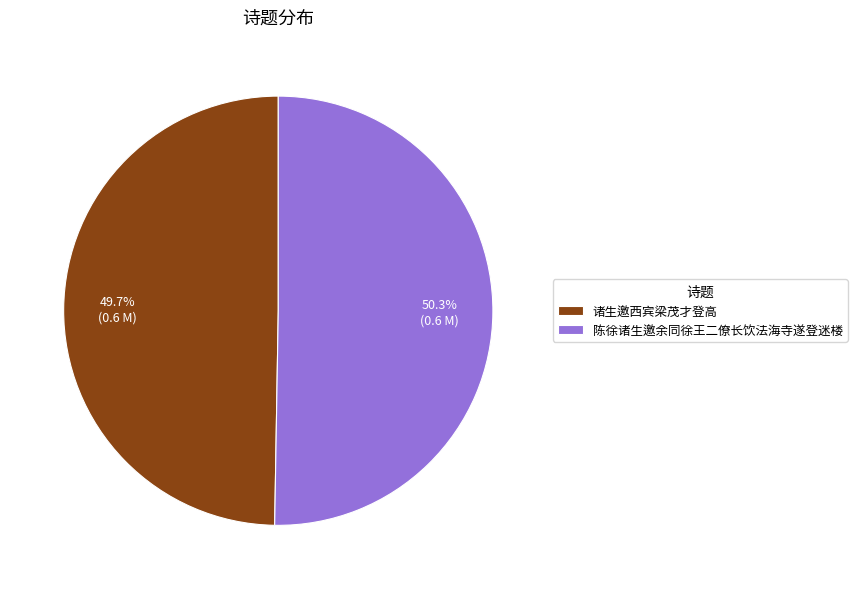

Which slice is the largest?

陈徐诸生邀余同徐王二僚长饮法海寺遂登迷楼